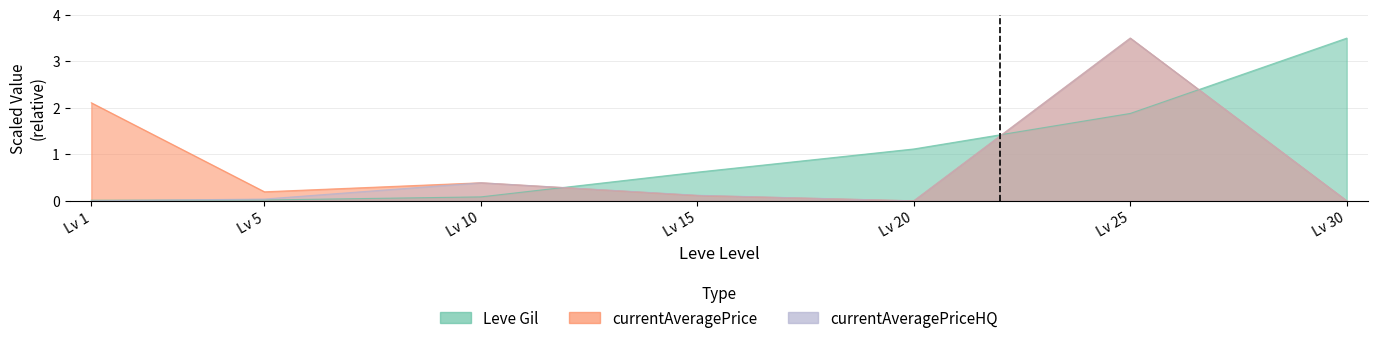

What is the maximum value for currentAveragePrice?

3.5